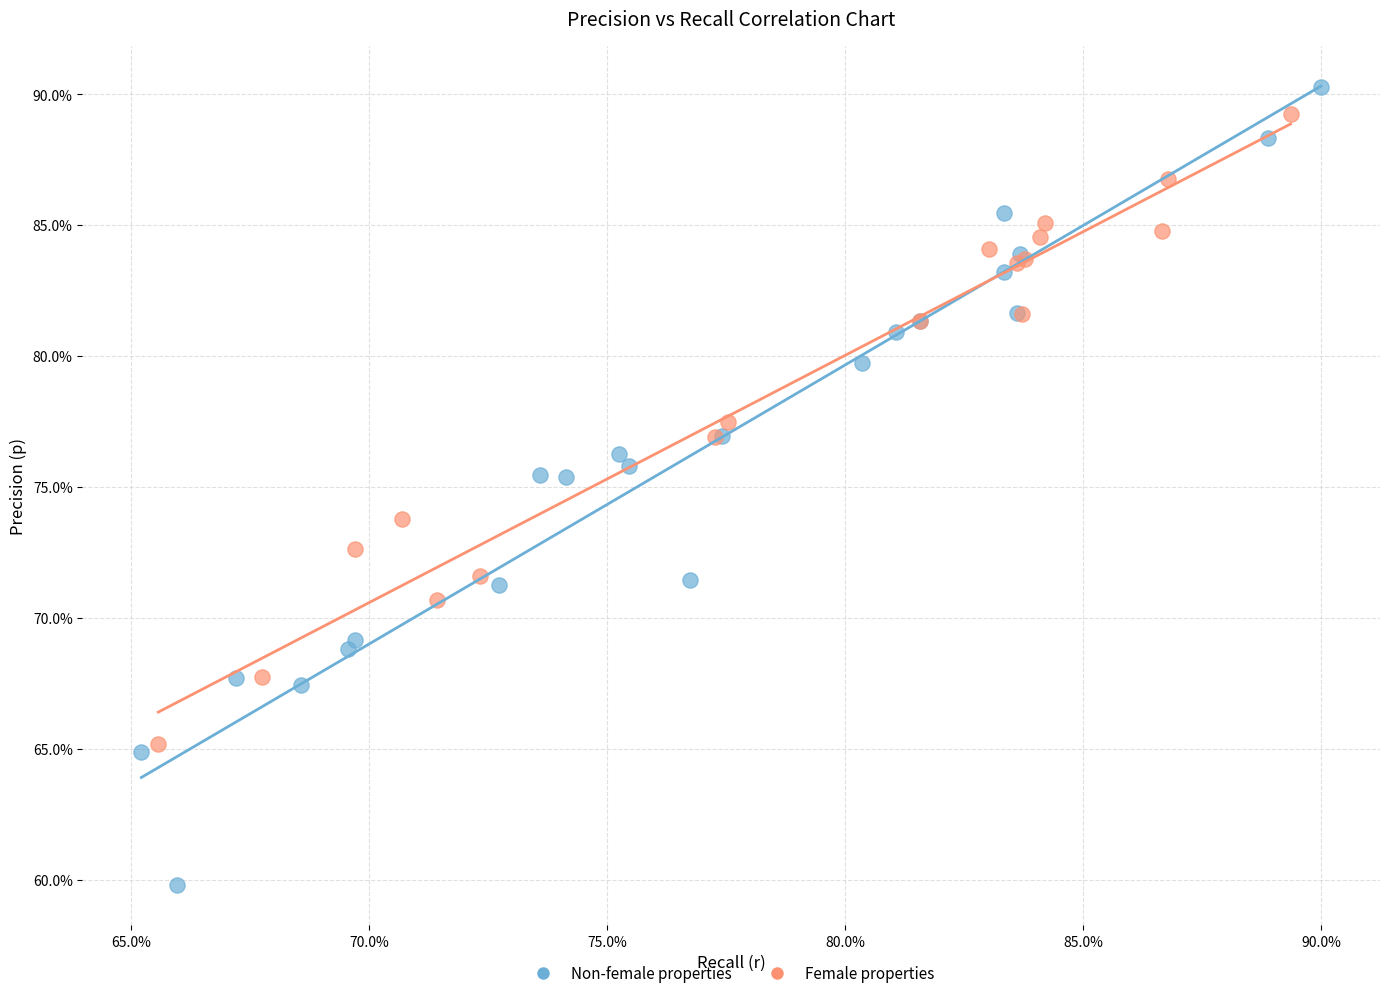

Which series reaches the maximum Y coordinate?

Non-female properties